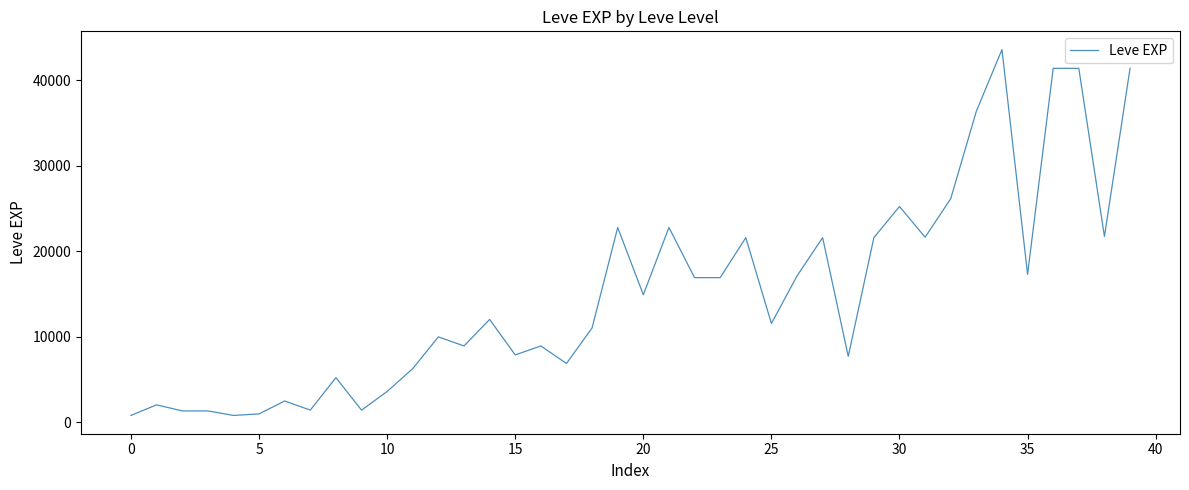

What is the greatest value displayed?

43600